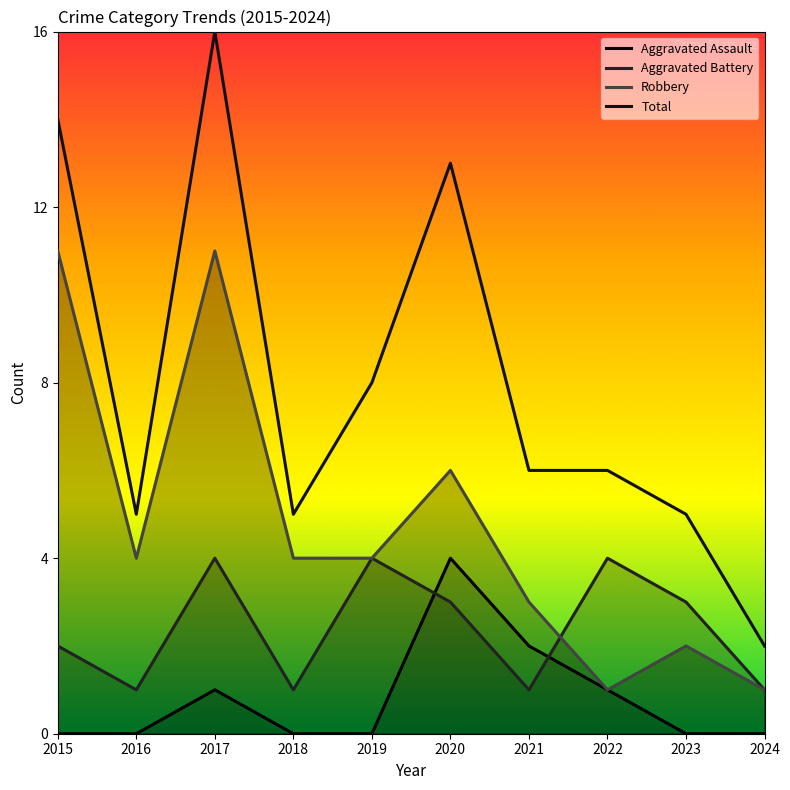

What is the sum of all Aggravated Battery values?

24